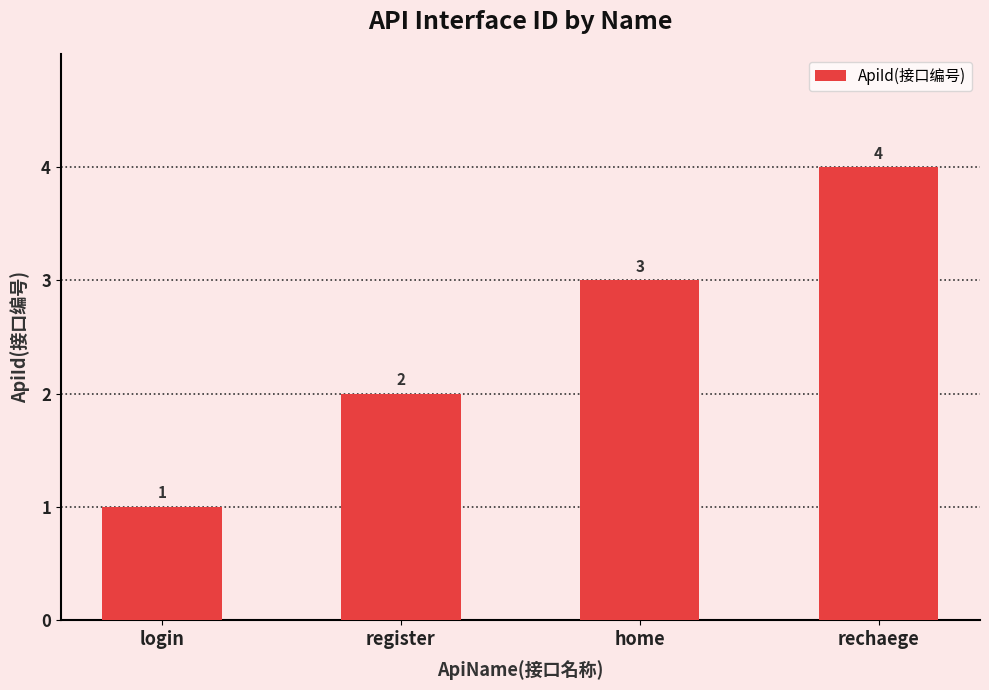

The chart shows a value of 0 at login. True or false?

False